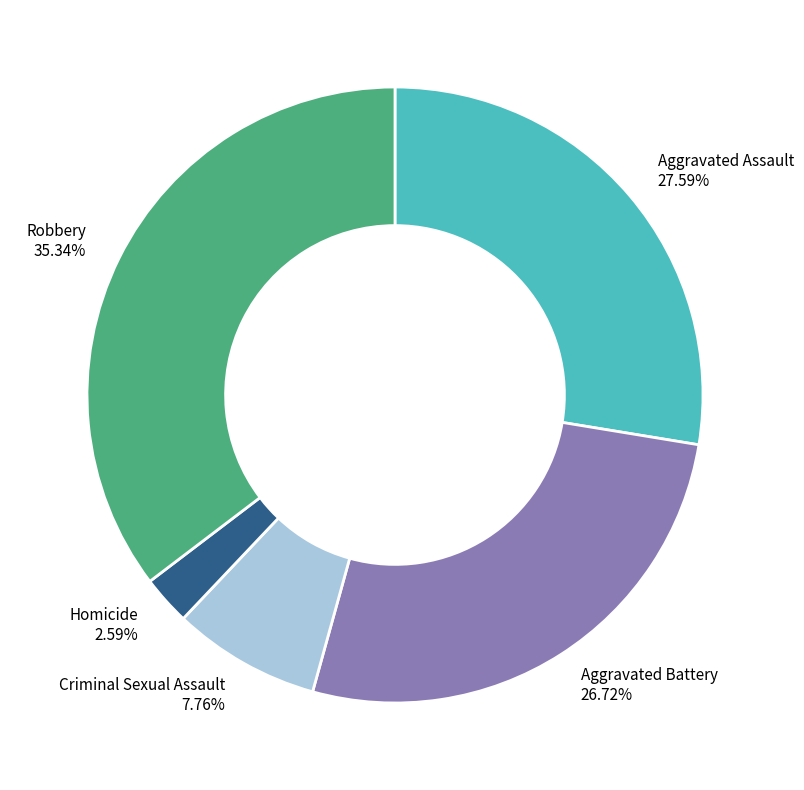

Does any single category account for the majority?

No